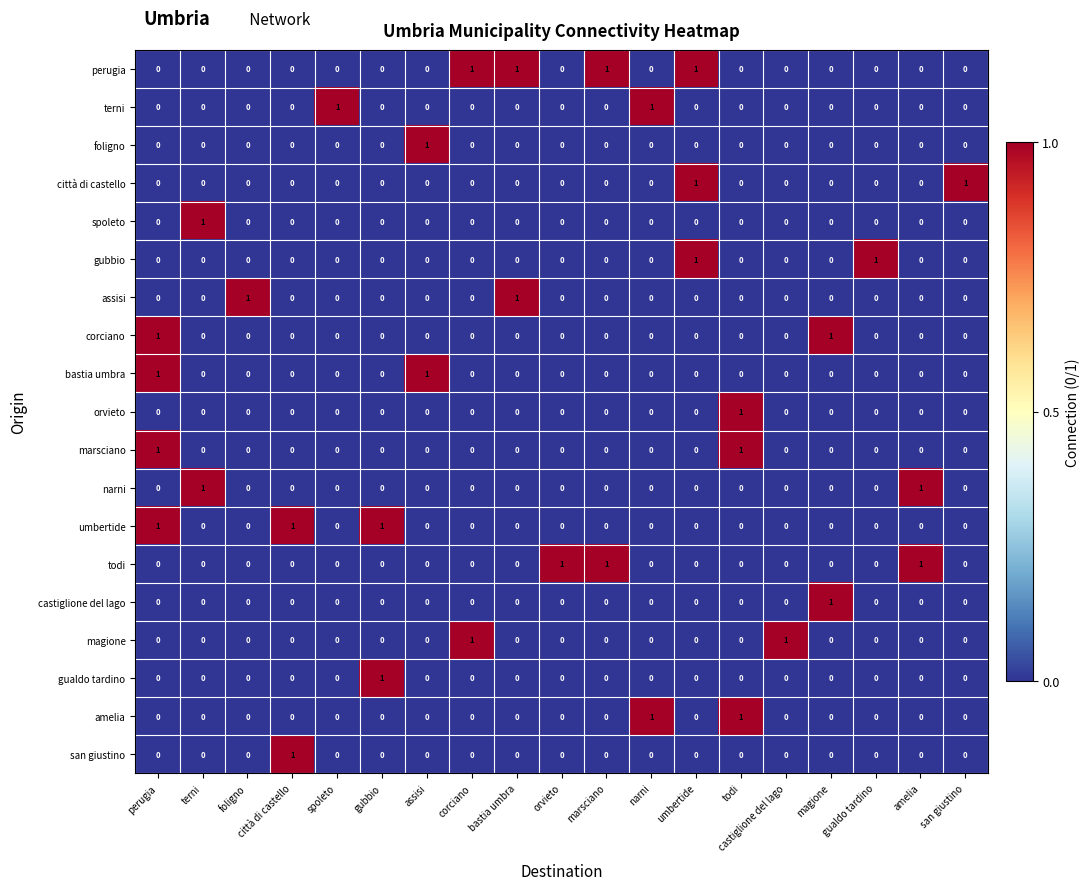

Count the san giustino values in the range 0 to 1.

19